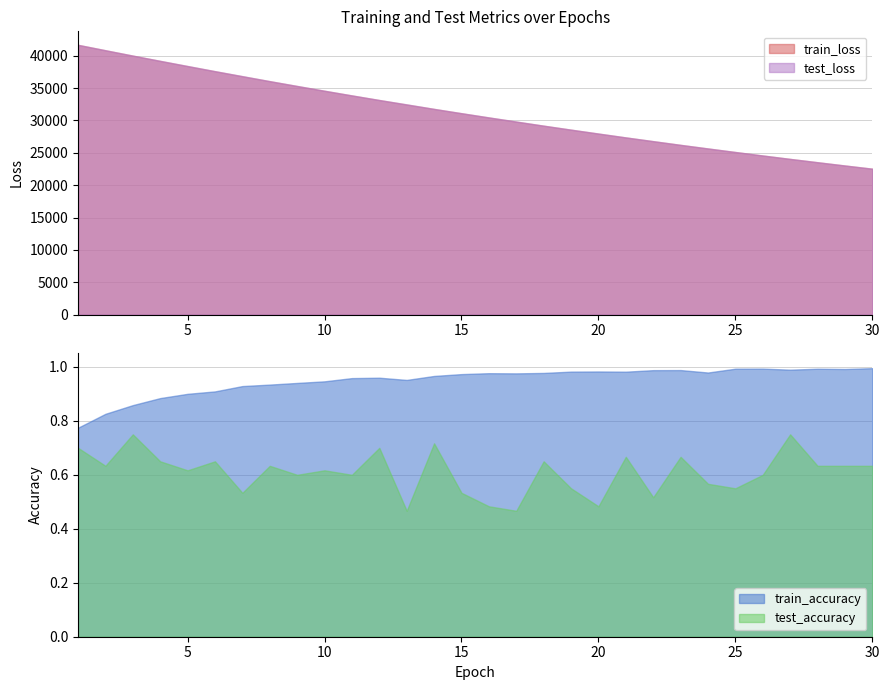

At which category does train_accuracy reach its first local valley?

13